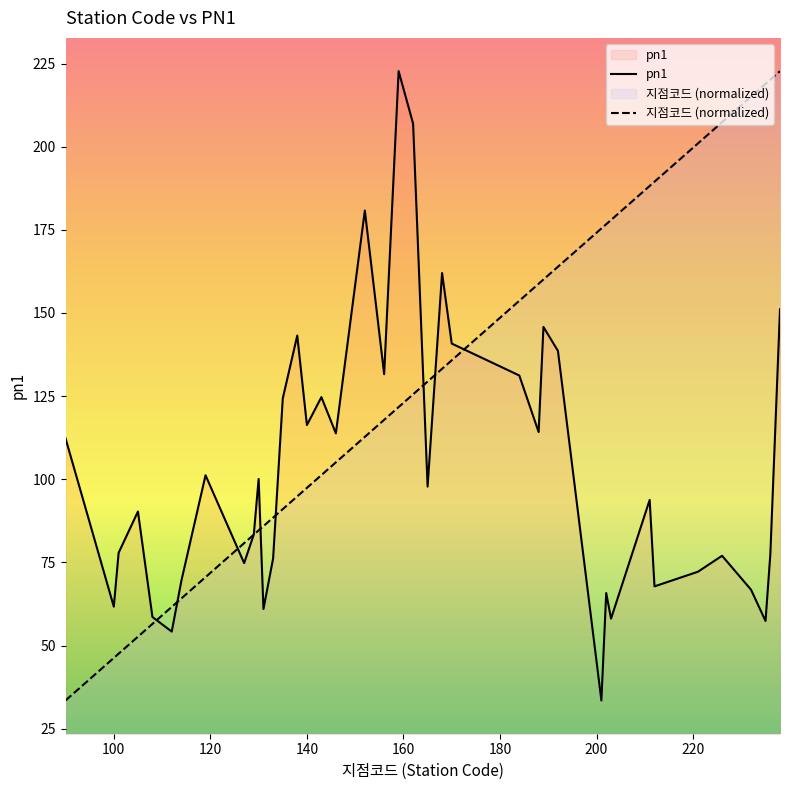

Is it true that pn1 equals 61.7 at 100?

True